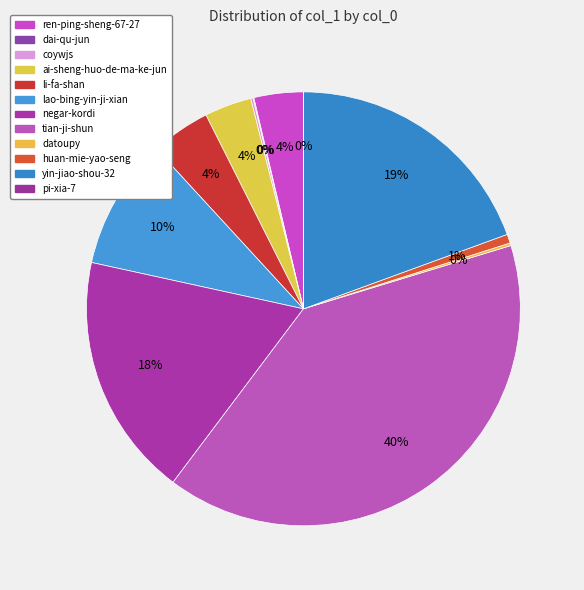

To the nearest percent, what is the difference between the ai-sheng-huo-de-ma-ke-jun and yin-jiao-shou-32 slice percentages?

16%